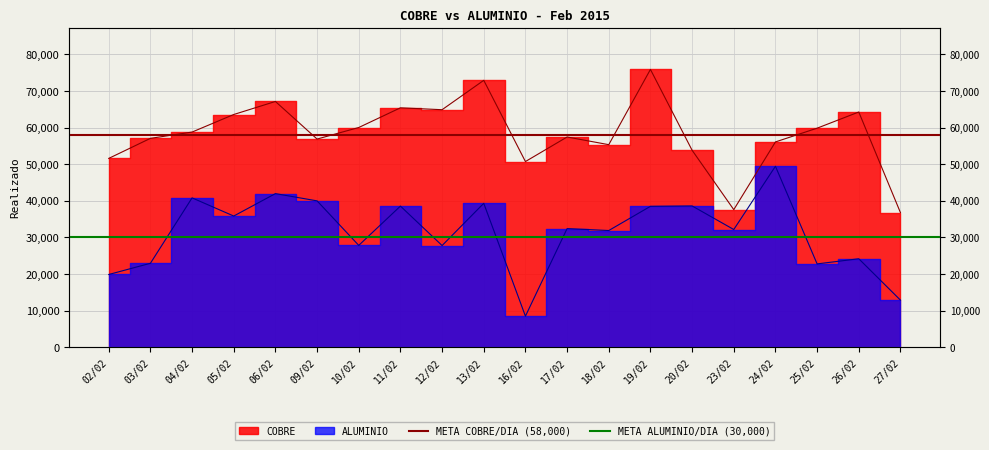

Does the chart display data point markers on the line(s)?

No